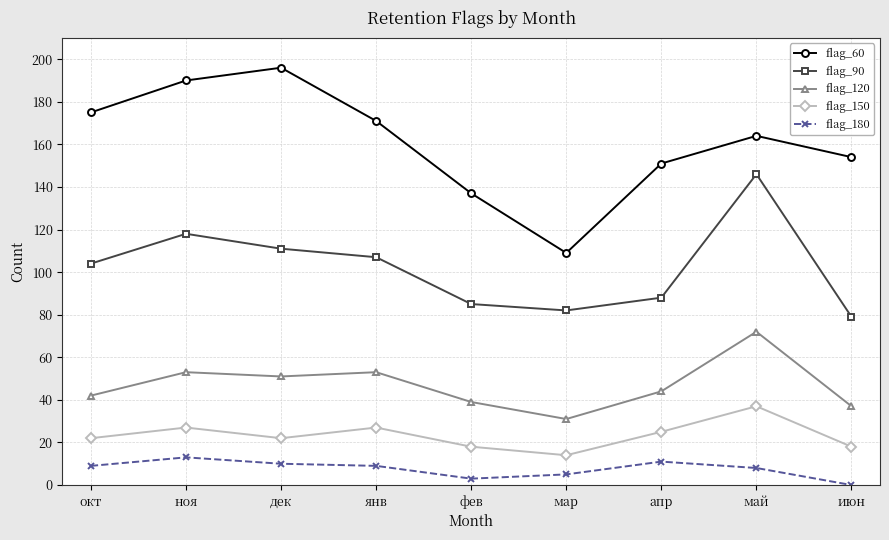

At which category does flag_90 reach its first local valley?

мар